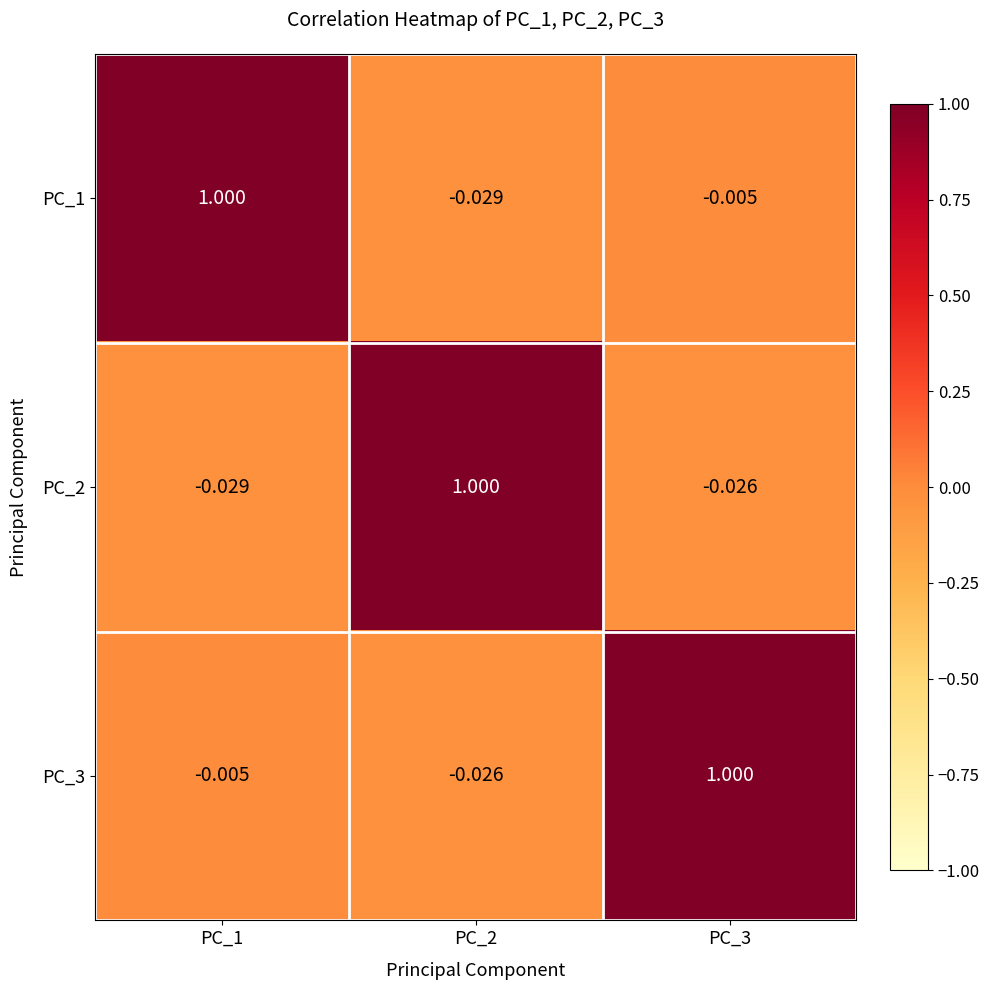

Which category has the highest value across all series?

PC_2